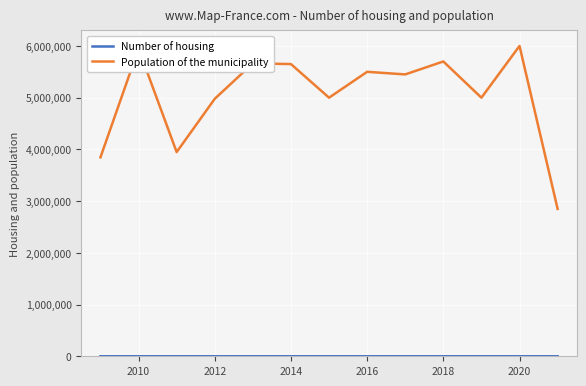

What is the lowest value of the Population of the municipality series?

2850000